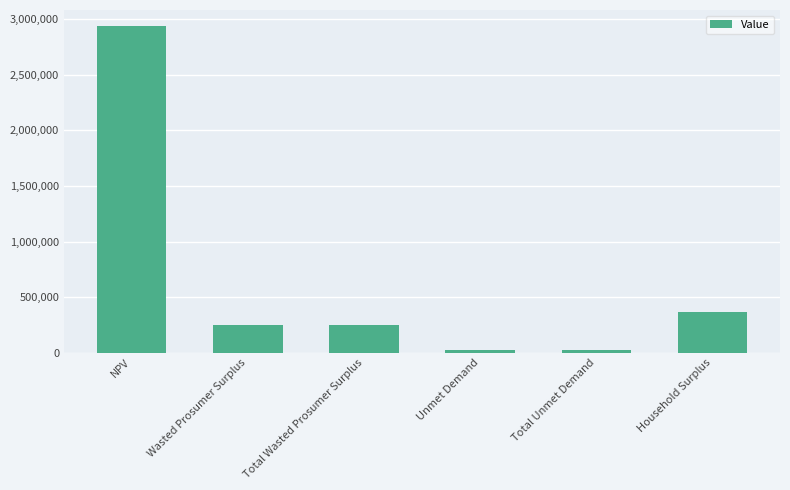

At which label is the value closest to 1479812?

Household Surplus